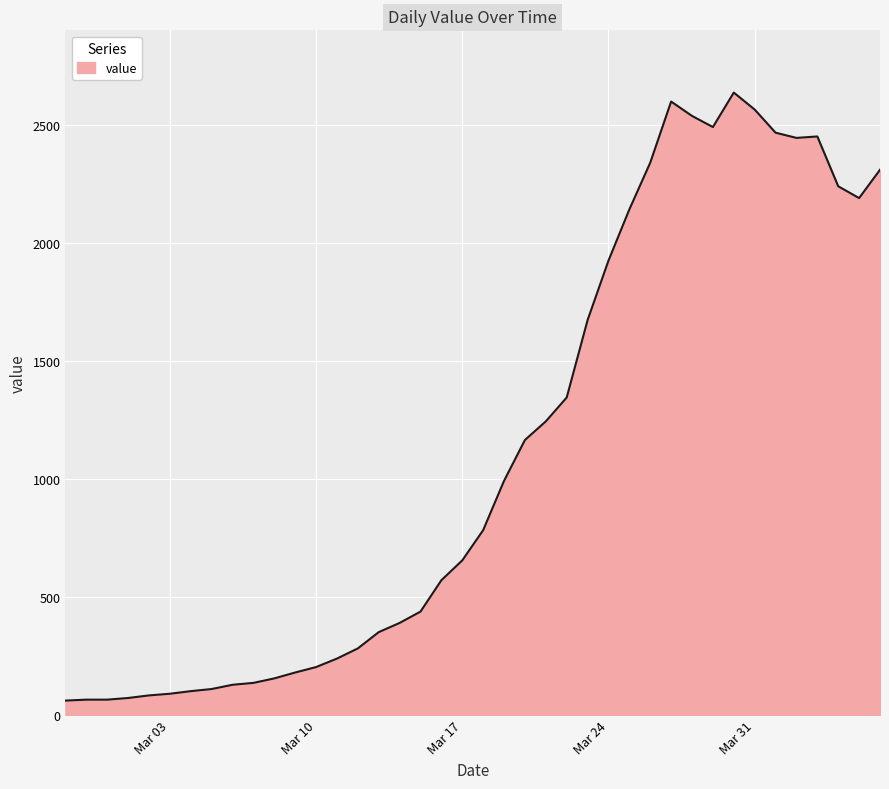

What is the maximum value shown in the chart?

2637